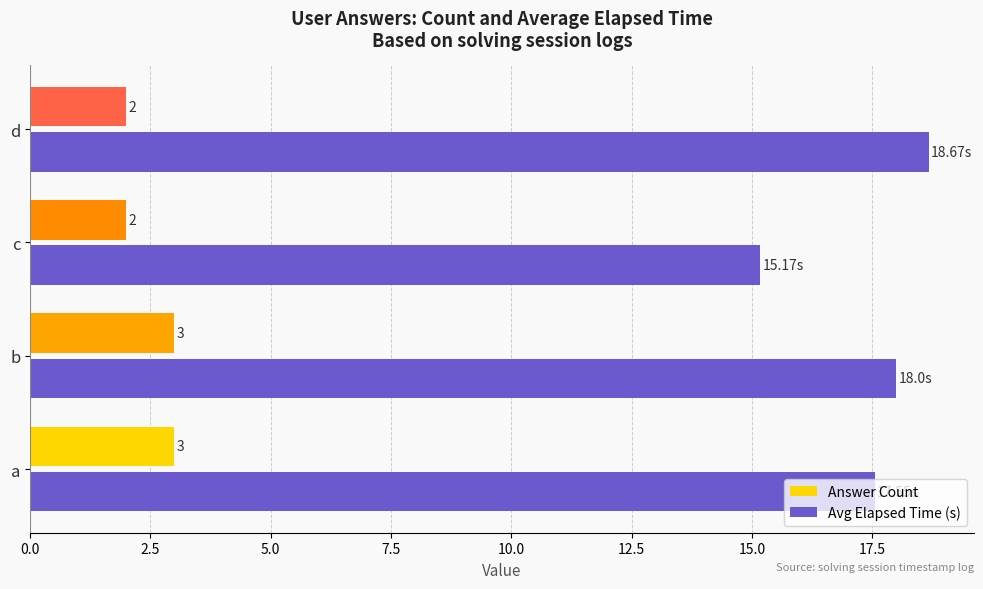

Which series has the largest total across all categories?

Avg Elapsed Time (s)